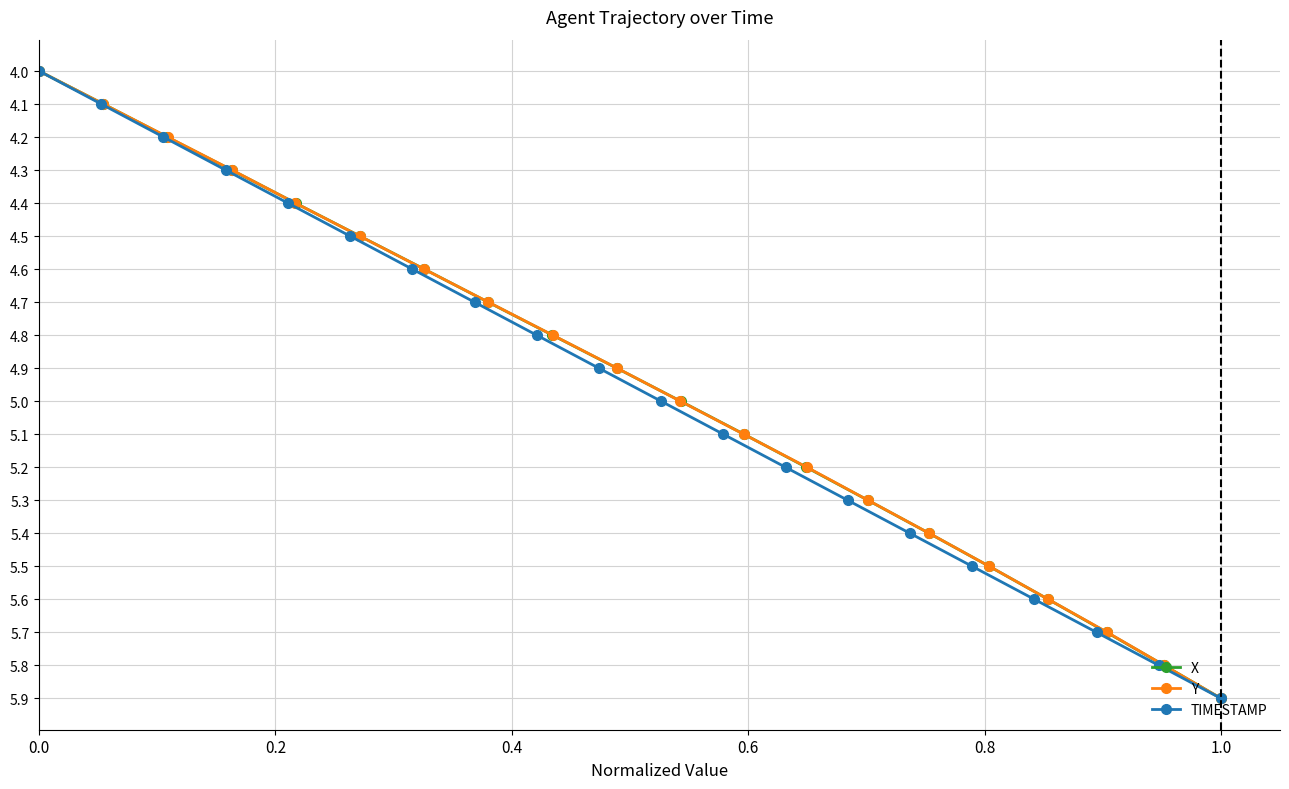

What is the highest value of the X series?

19